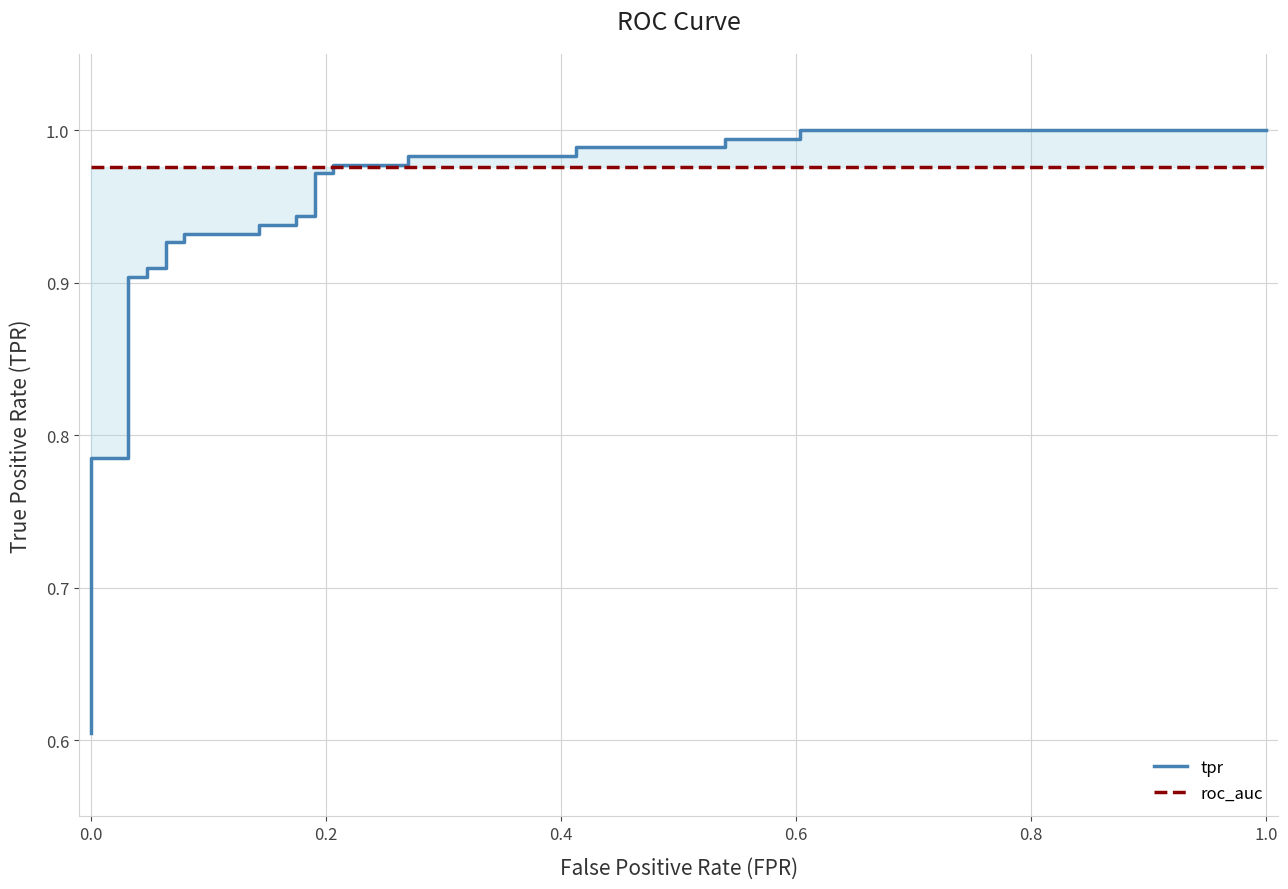

What is the average value of the tpr series?

0.9